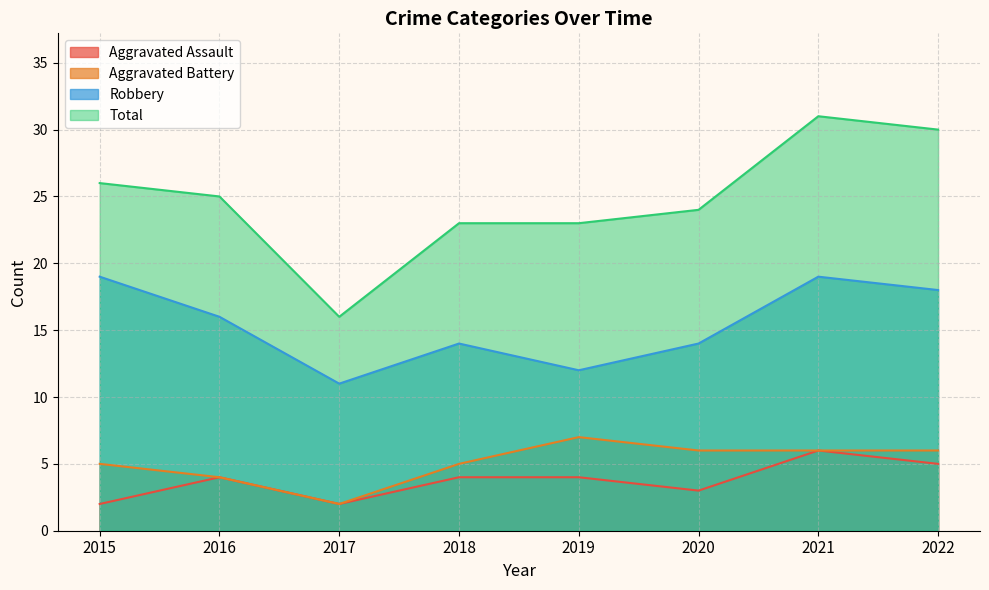

What is the difference between the second highest and second lowest values in the Aggravated Assault series?

3